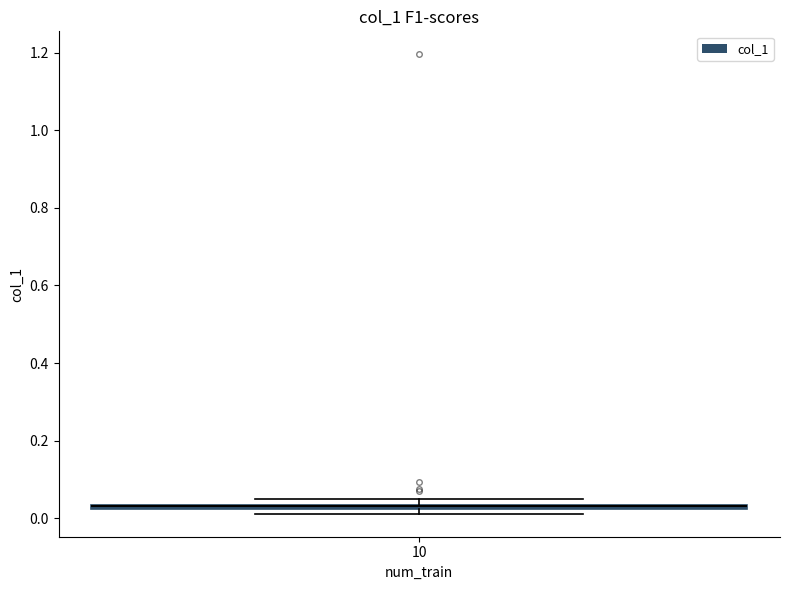

Where is the upper edge of the box at x = 10 on the y-axis? The values are not printed on the chart, so give them approximately, as read against the axis.

0.04